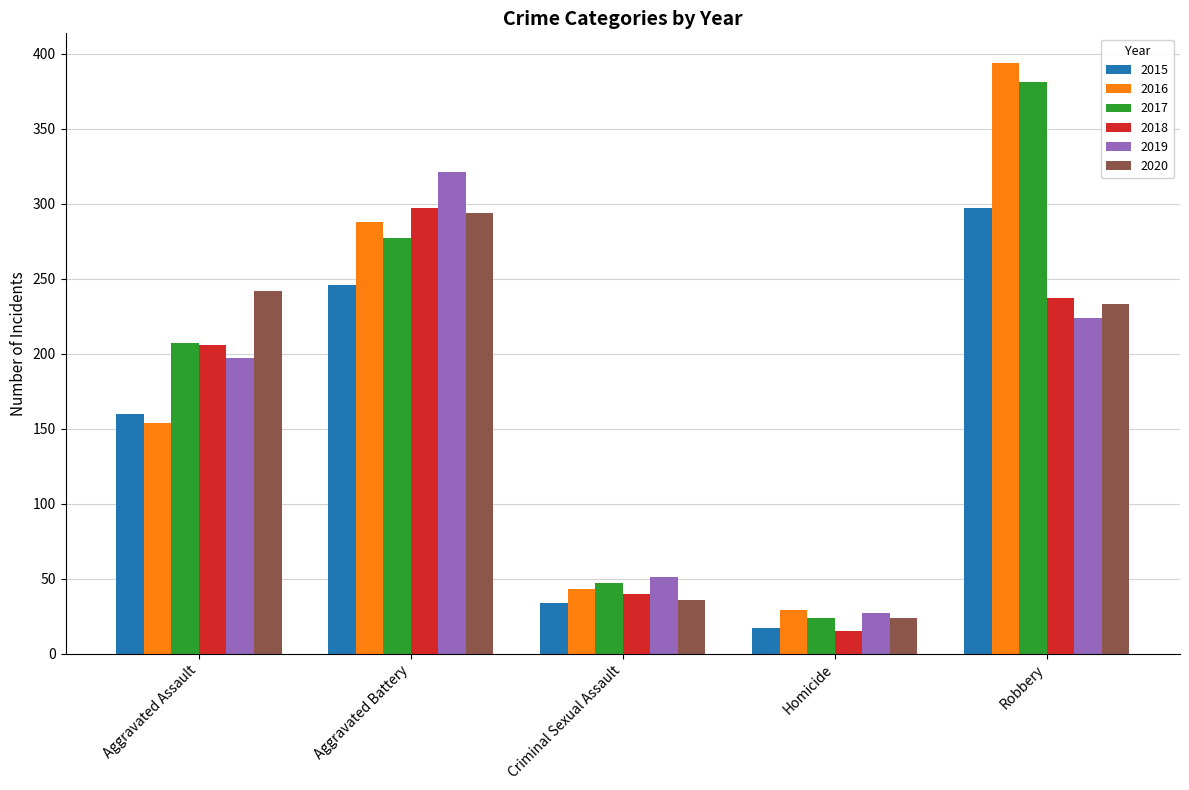

What is the lowest value of the 2018 series?

15